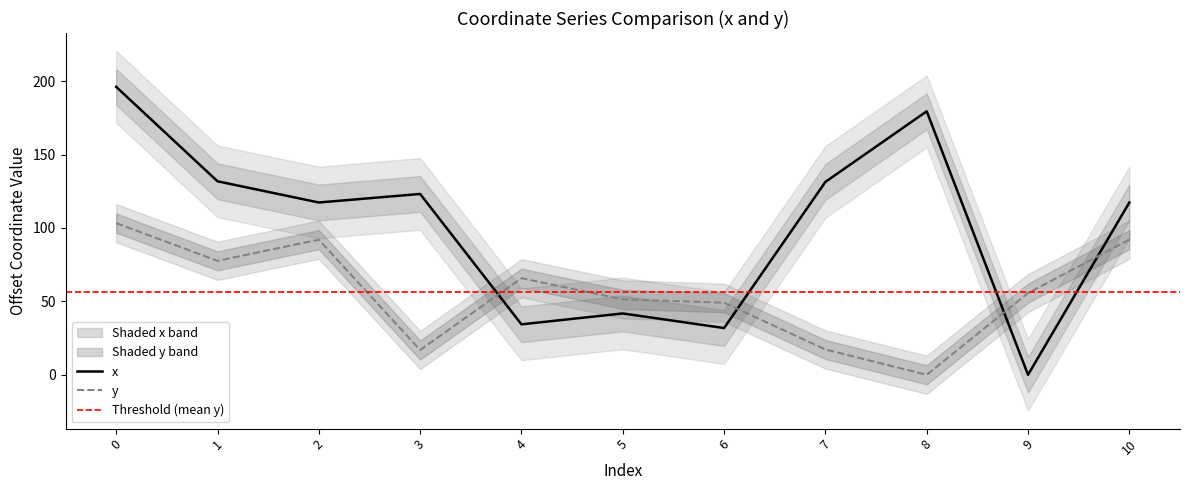

Does the chart display data point markers on the line(s)?

No